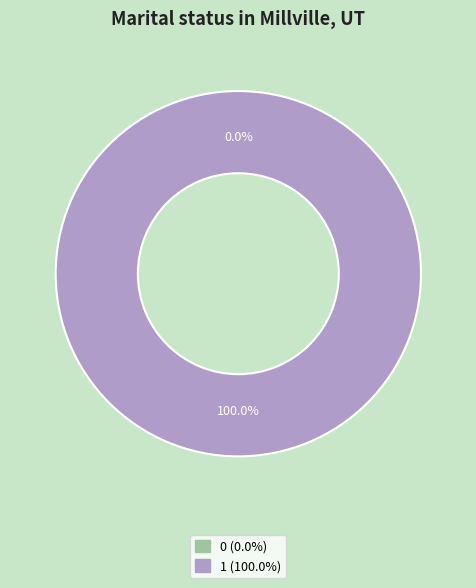

Is there any slice that represents more than half of the pie?

Yes